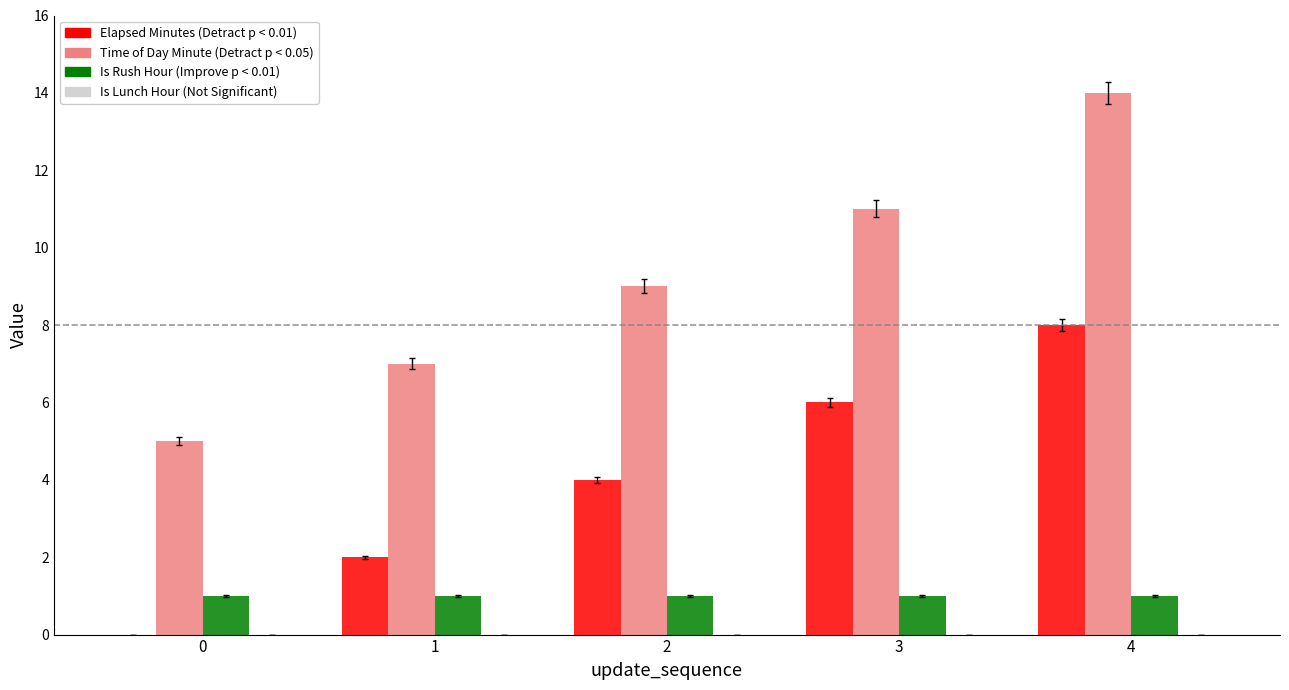

Does the chart contain stacked bars?

No